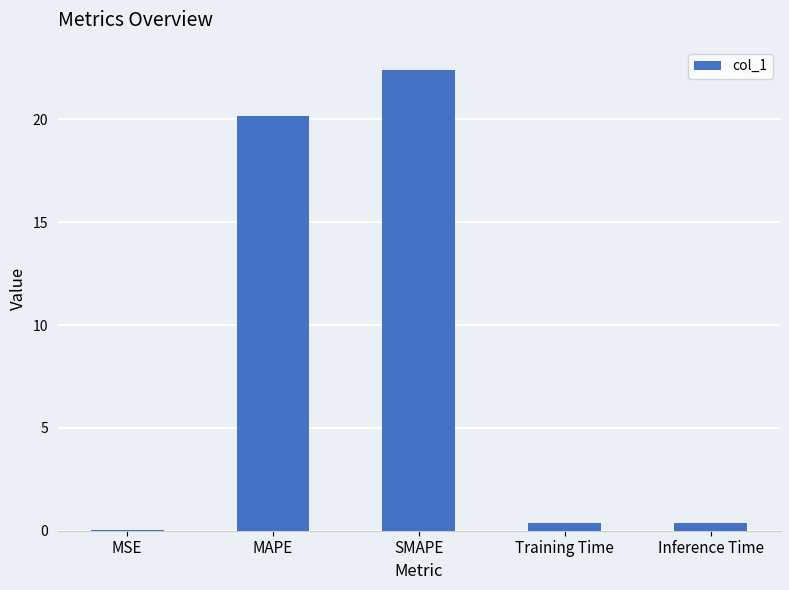

Which label corresponds to the largest value in the chart?

SMAPE